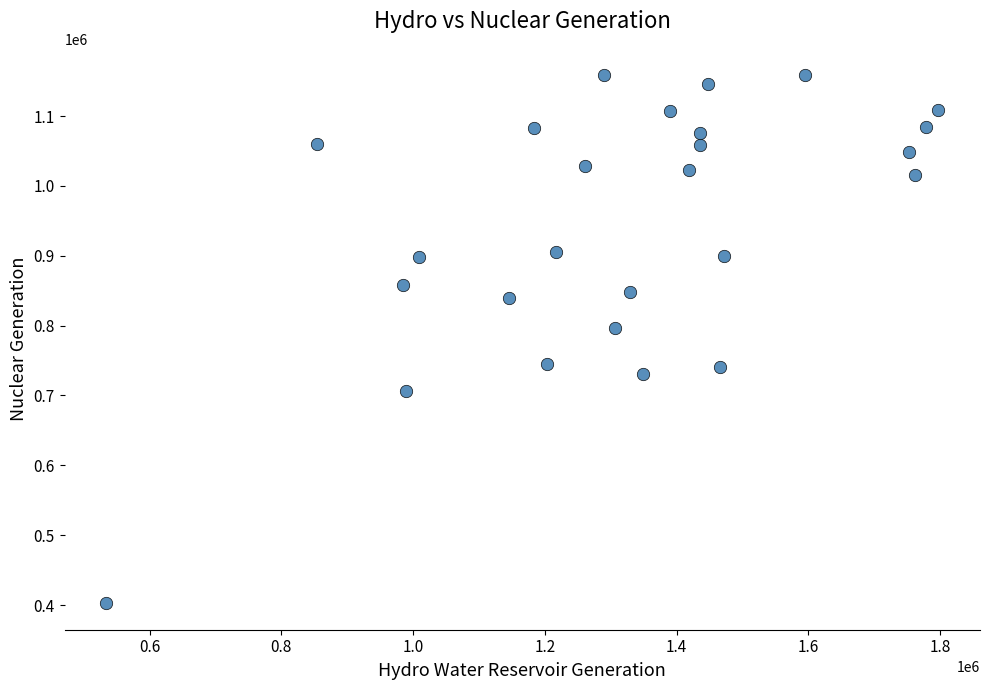

What is the range of Y values (max minus min)?

756016